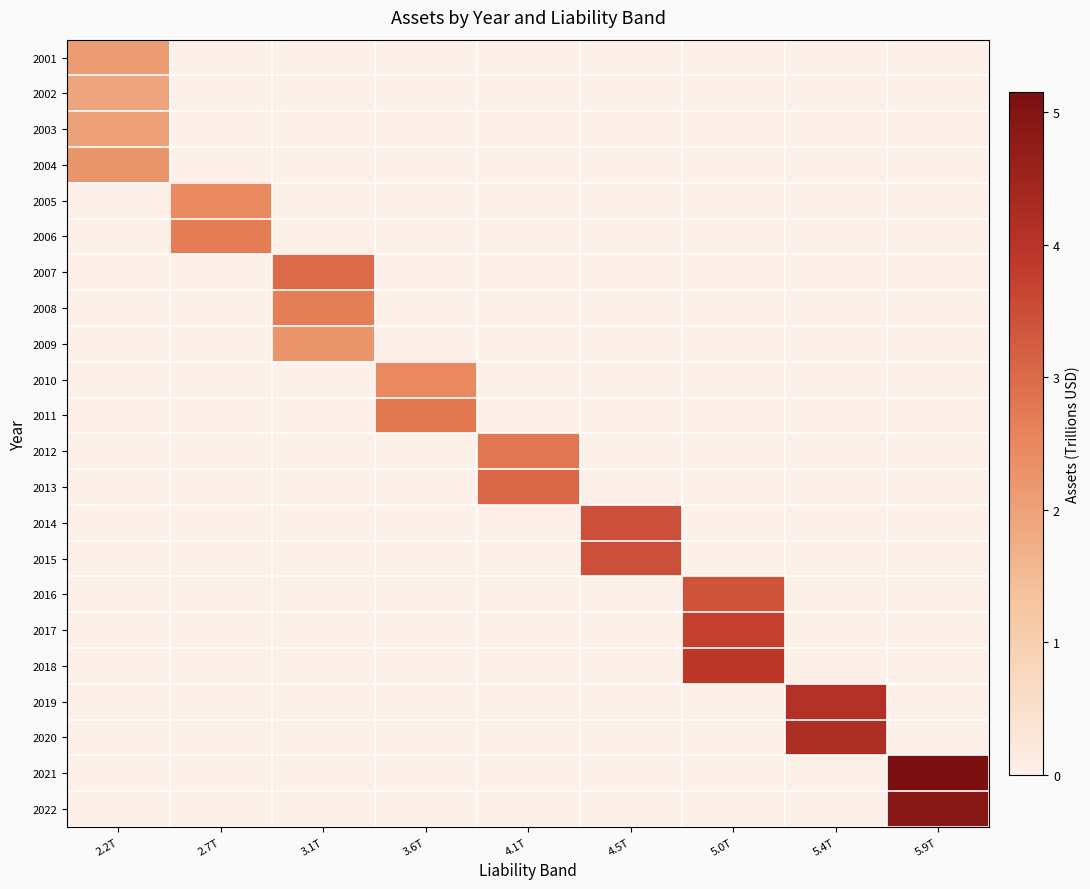

Reading left to right, transcribe all the data shown in this chart.

2001: 2.2T=2.1	2.7T=0.0	3.1T=0.0	3.6T=0.0	4.1T=0.0	4.5T=0.0	5.0T=0.0	5.4T=0.0	5.9T=0.0
2002: 2.2T=1.9	2.7T=0.0	3.1T=0.0	3.6T=0.0	4.1T=0.0	4.5T=0.0	5.0T=0.0	5.4T=0.0	5.9T=0.0
2003: 2.2T=2.0	2.7T=0.0	3.1T=0.0	3.6T=0.0	4.1T=0.0	4.5T=0.0	5.0T=0.0	5.4T=0.0	5.9T=0.0
2004: 2.2T=2.3	2.7T=0.0	3.1T=0.0	3.6T=0.0	4.1T=0.0	4.5T=0.0	5.0T=0.0	5.4T=0.0	5.9T=0.0
2005: 2.2T=0.0	2.7T=2.5	3.1T=0.0	3.6T=0.0	4.1T=0.0	4.5T=0.0	5.0T=0.0	5.4T=0.0	5.9T=0.0
2006: 2.2T=0.0	2.7T=2.7	3.1T=0.0	3.6T=0.0	4.1T=0.0	4.5T=0.0	5.0T=0.0	5.4T=0.0	5.9T=0.0
2007: 2.2T=0.0	2.7T=0.0	3.1T=3.0	3.6T=0.0	4.1T=0.0	4.5T=0.0	5.0T=0.0	5.4T=0.0	5.9T=0.0
2008: 2.2T=0.0	2.7T=0.0	3.1T=2.7	3.6T=0.0	4.1T=0.0	4.5T=0.0	5.0T=0.0	5.4T=0.0	5.9T=0.0
2009: 2.2T=0.0	2.7T=0.0	3.1T=2.2	3.6T=0.0	4.1T=0.0	4.5T=0.0	5.0T=0.0	5.4T=0.0	5.9T=0.0
2010: 2.2T=0.0	2.7T=0.0	3.1T=0.0	3.6T=2.5	4.1T=0.0	4.5T=0.0	5.0T=0.0	5.4T=0.0	5.9T=0.0
2011: 2.2T=0.0	2.7T=0.0	3.1T=0.0	3.6T=2.8	4.1T=0.0	4.5T=0.0	5.0T=0.0	5.4T=0.0	5.9T=0.0
2012: 2.2T=0.0	2.7T=0.0	3.1T=0.0	3.6T=0.0	4.1T=2.8	4.5T=0.0	5.0T=0.0	5.4T=0.0	5.9T=0.0
2013: 2.2T=0.0	2.7T=0.0	3.1T=0.0	3.6T=0.0	4.1T=3.1	4.5T=0.0	5.0T=0.0	5.4T=0.0	5.9T=0.0
2014: 2.2T=0.0	2.7T=0.0	3.1T=0.0	3.6T=0.0	4.1T=0.0	4.5T=3.4	5.0T=0.0	5.4T=0.0	5.9T=0.0
2015: 2.2T=0.0	2.7T=0.0	3.1T=0.0	3.6T=0.0	4.1T=0.0	4.5T=3.4	5.0T=0.0	5.4T=0.0	5.9T=0.0
2016: 2.2T=0.0	2.7T=0.0	3.1T=0.0	3.6T=0.0	4.1T=0.0	4.5T=0.0	5.0T=3.4	5.4T=0.0	5.9T=0.0
2017: 2.2T=0.0	2.7T=0.0	3.1T=0.0	3.6T=0.0	4.1T=0.0	4.5T=0.0	5.0T=3.7	5.4T=0.0	5.9T=0.0
2018: 2.2T=0.0	2.7T=0.0	3.1T=0.0	3.6T=0.0	4.1T=0.0	4.5T=0.0	5.0T=3.9	5.4T=0.0	5.9T=0.0
2019: 2.2T=0.0	2.7T=0.0	3.1T=0.0	3.6T=0.0	4.1T=0.0	4.5T=0.0	5.0T=0.0	5.4T=4.1	5.9T=0.0
2020: 2.2T=0.0	2.7T=0.0	3.1T=0.0	3.6T=0.0	4.1T=0.0	4.5T=0.0	5.0T=0.0	5.4T=4.2	5.9T=0.0
2021: 2.2T=0.0	2.7T=0.0	3.1T=0.0	3.6T=0.0	4.1T=0.0	4.5T=0.0	5.0T=0.0	5.4T=0.0	5.9T=5.2
2022: 2.2T=0.0	2.7T=0.0	3.1T=0.0	3.6T=0.0	4.1T=0.0	4.5T=0.0	5.0T=0.0	5.4T=0.0	5.9T=4.9